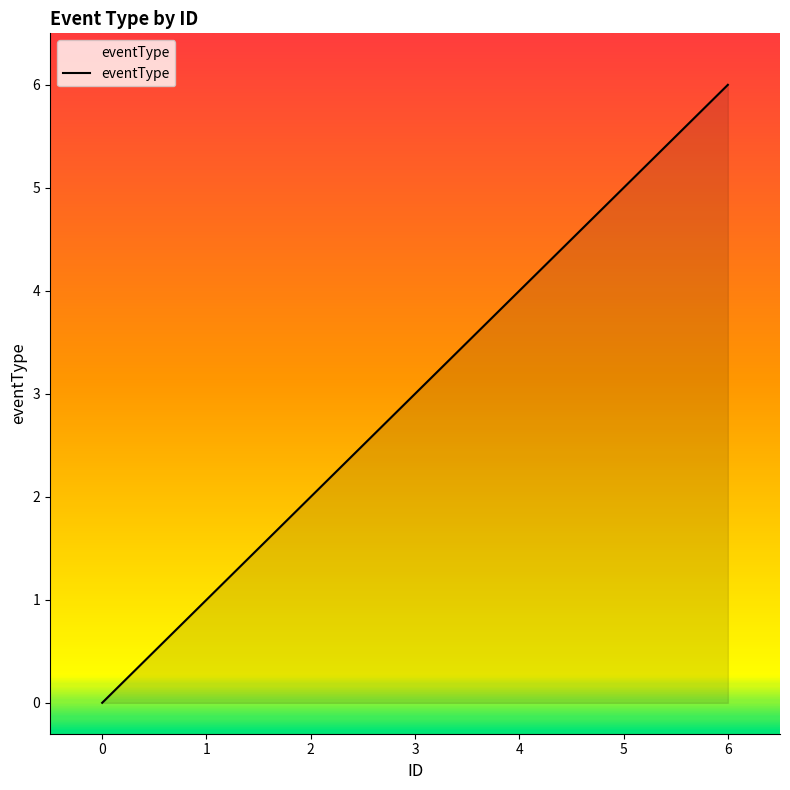

What is the difference between the second highest and second lowest values?

4